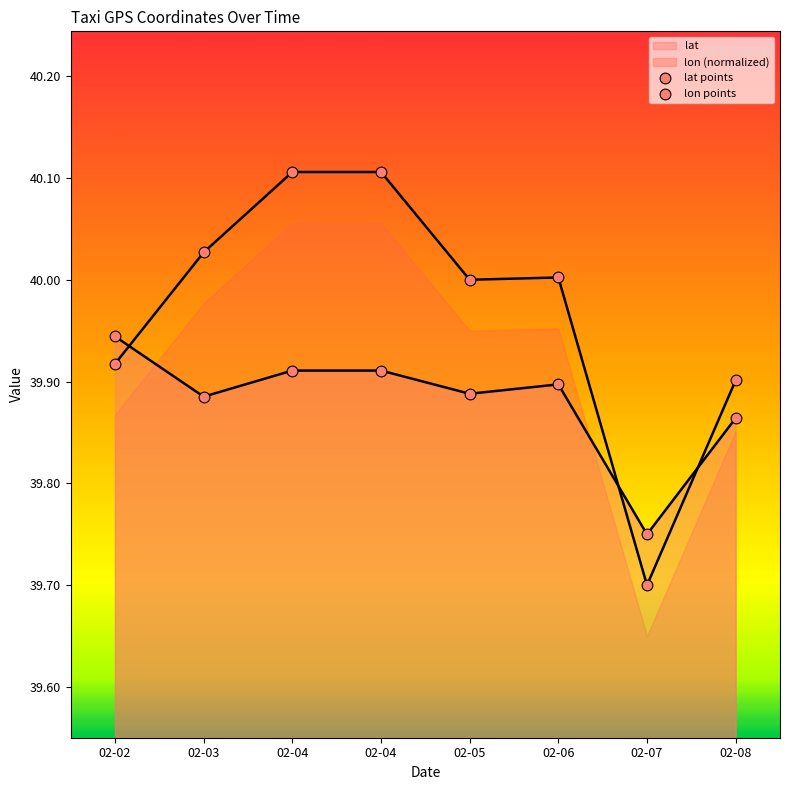

At which category is the sum across all series the highest?

02-04